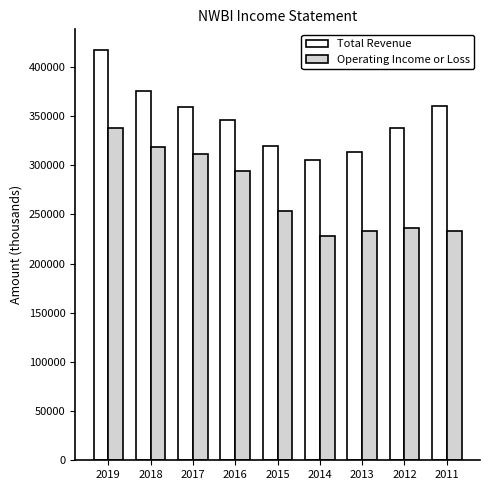

What are all the series names shown in the legend?

Total Revenue, Operating Income or Loss